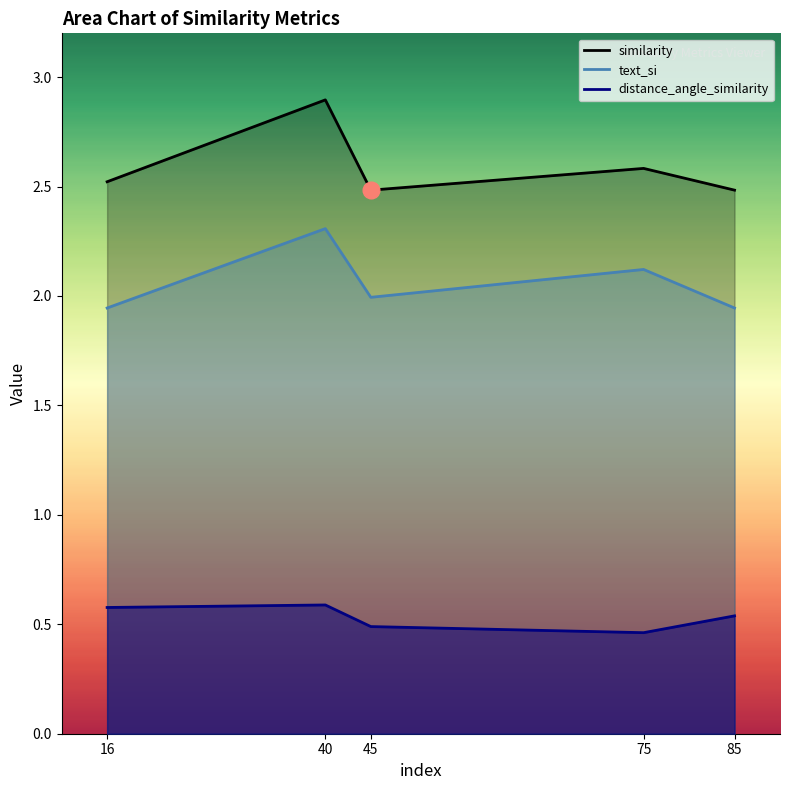

What is the difference between the second highest and second lowest values in the text_si series?

0.2